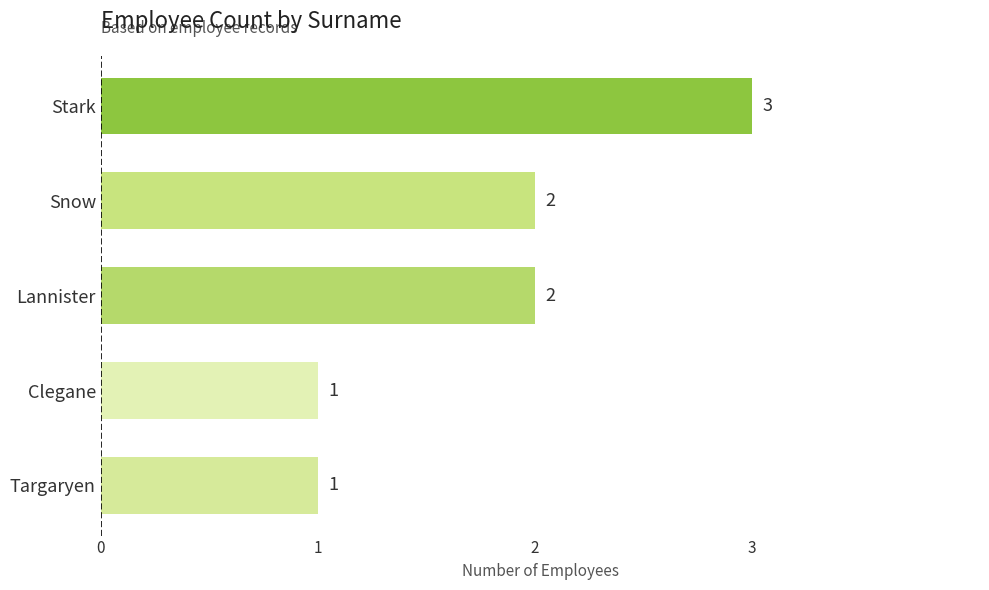

What value does the data have at Stark?

3